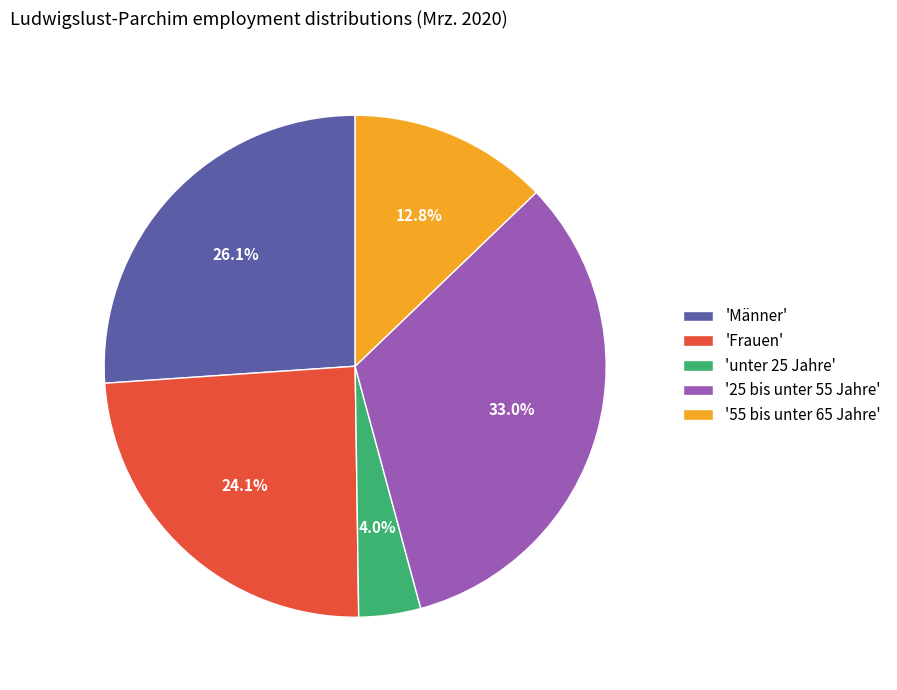

Rank the categories by value from highest to lowest.

'25 bis unter 55 Jahre', 'Männer', 'Frauen', '55 bis unter 65 Jahre', 'unter 25 Jahre'